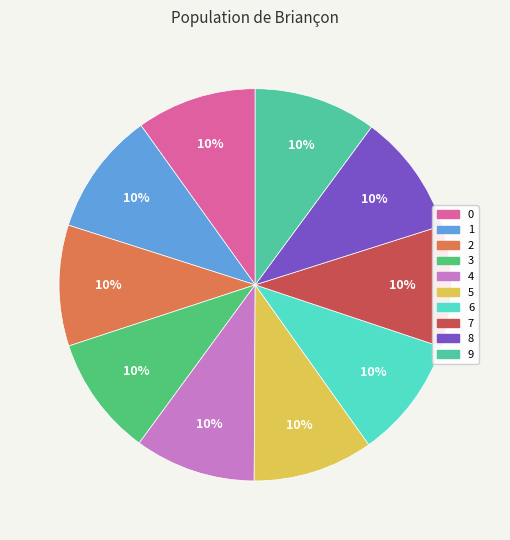

Count the number of slices in the pie.

10